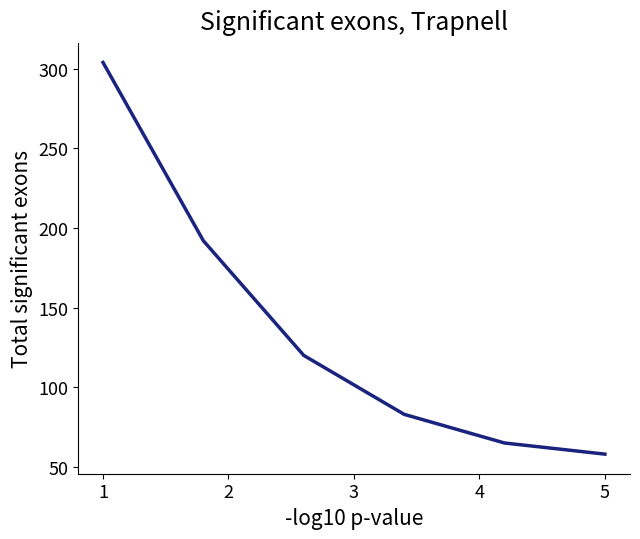

How many lines are shown in the chart?

1